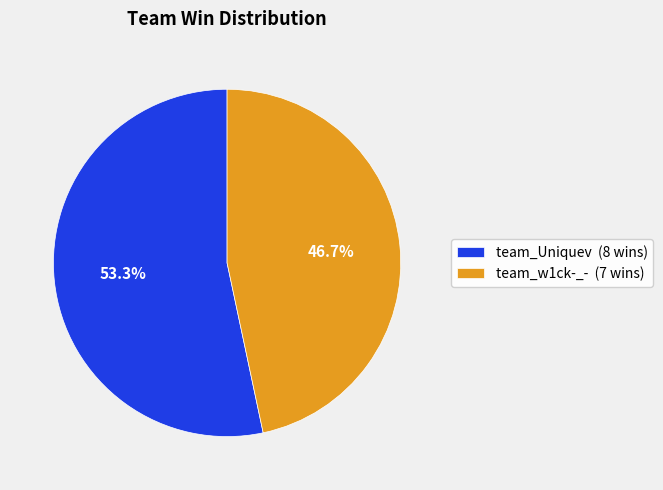

How many segments does this pie chart have?

2